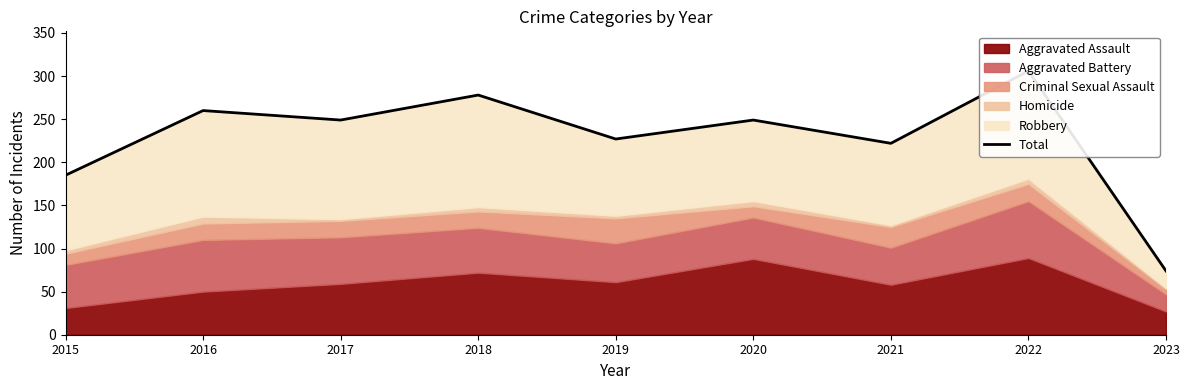

How many data points are above 249?

3